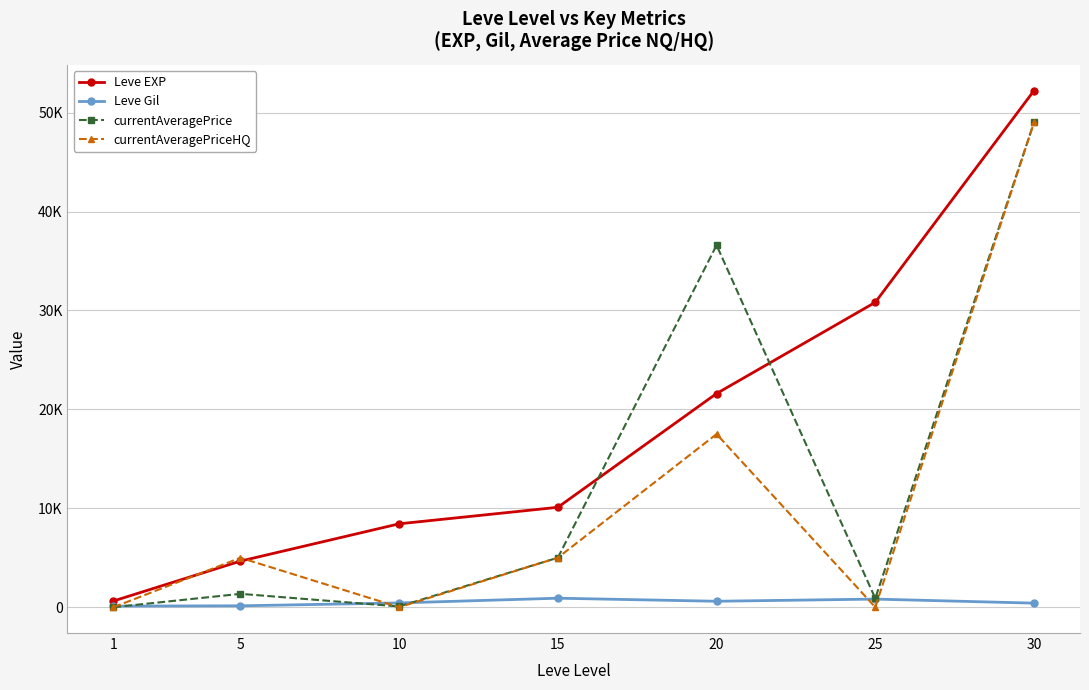

Reading right to left, what are all the values shown in this chart?

Leve EXP: 30=52220	25=30820	20=21600	15=10100	10=8430	5=4660	1=630
Leve Gil: 30=410	25=820	20=600	15=910	10=430	5=140	1=112
currentAveragePrice: 30=49000	25=895	20=36594	15=5005	10=75	5=1351	1=0
currentAveragePriceHQ: 30=49000	25=0	20=17500	15=5005	10=0	5=4995	1=0